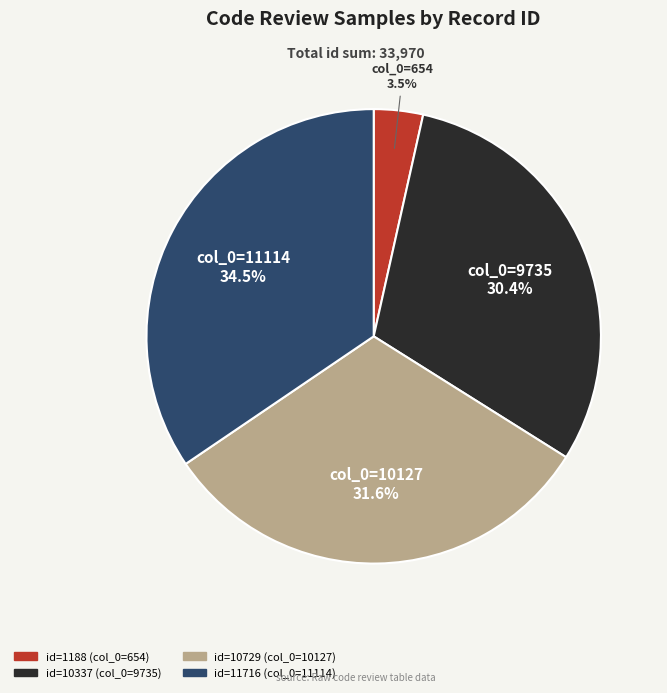

Is there any slice that represents more than half of the pie?

No